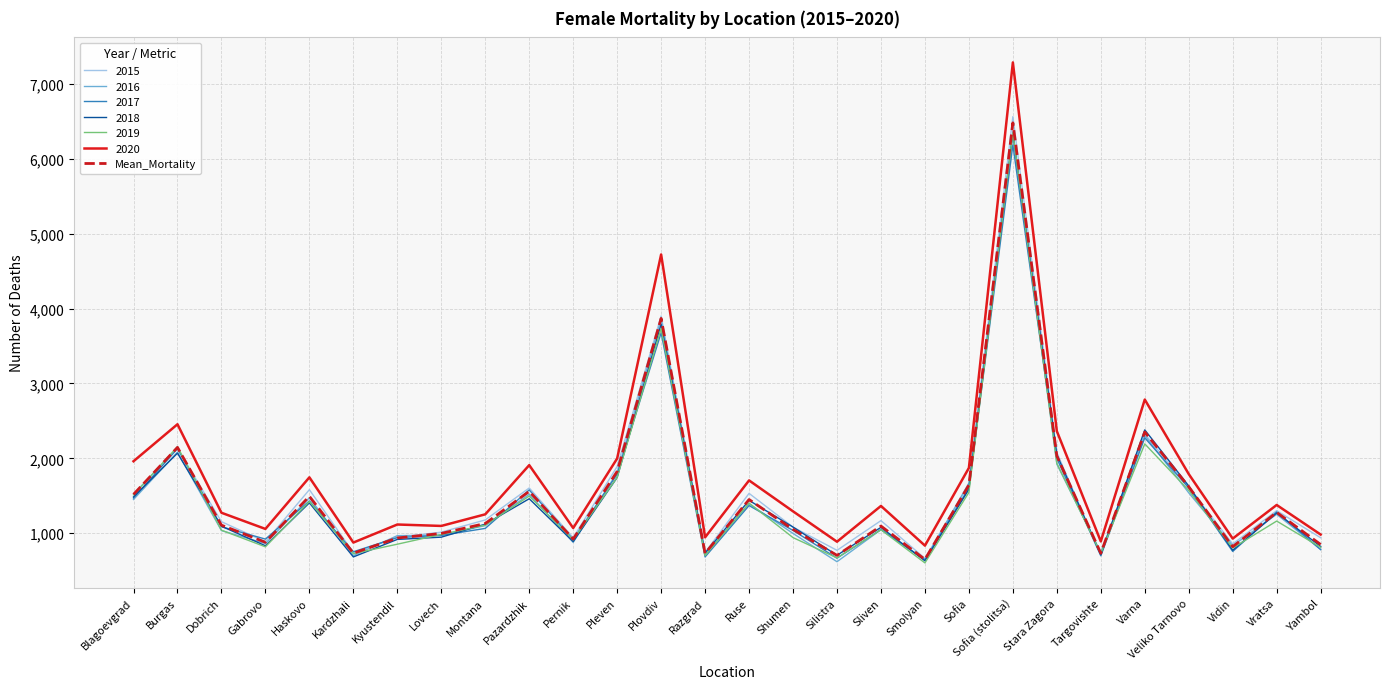

True or false: 2015 has a value of 9597.1 at Sofia (stolitsa).

False